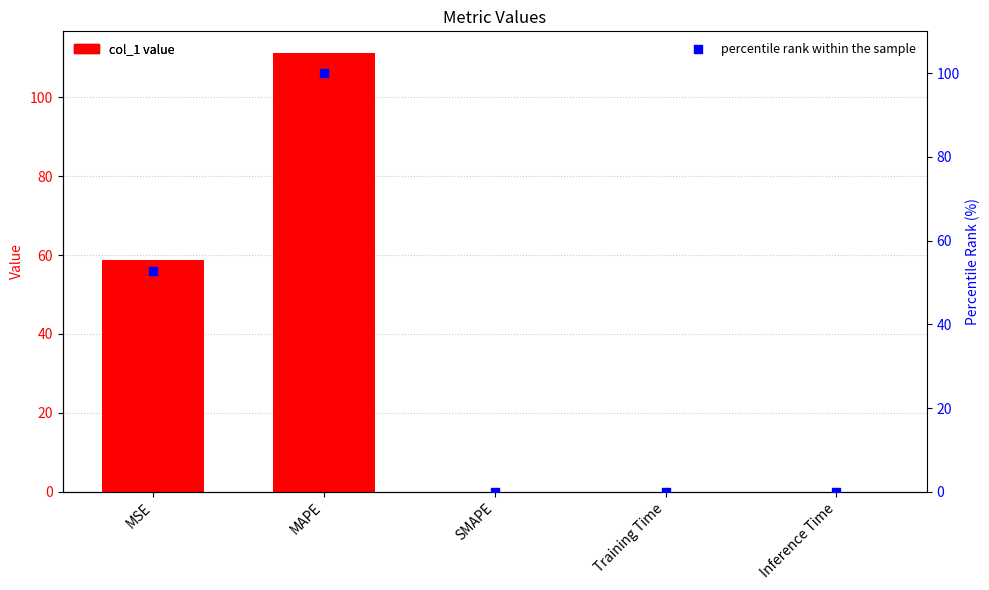

Which series reaches the maximum Y coordinate?

col_1